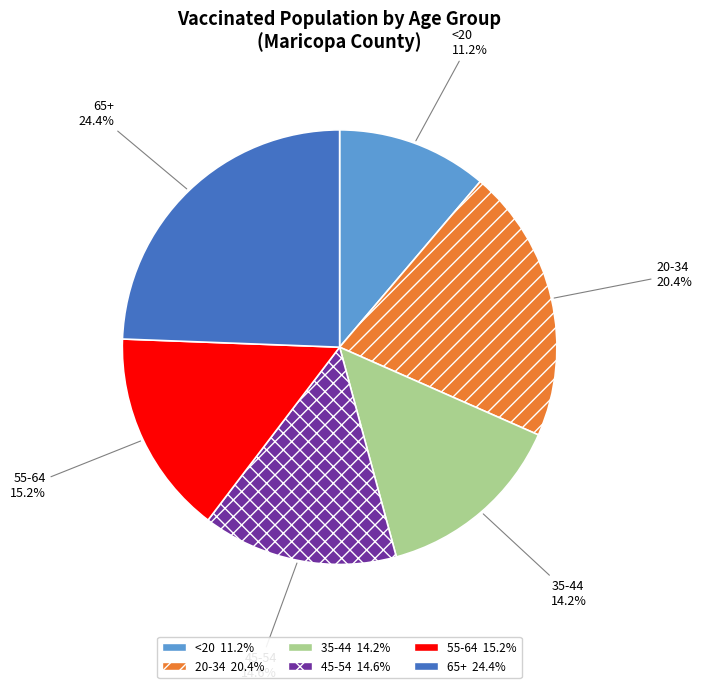

Which category has the biggest portion of the pie?

65+